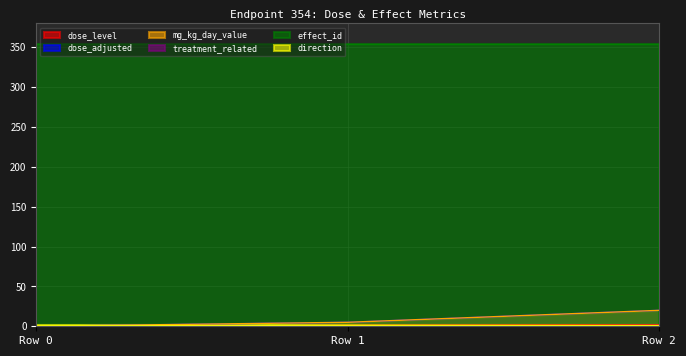

Does the chart have visible grid lines?

Yes